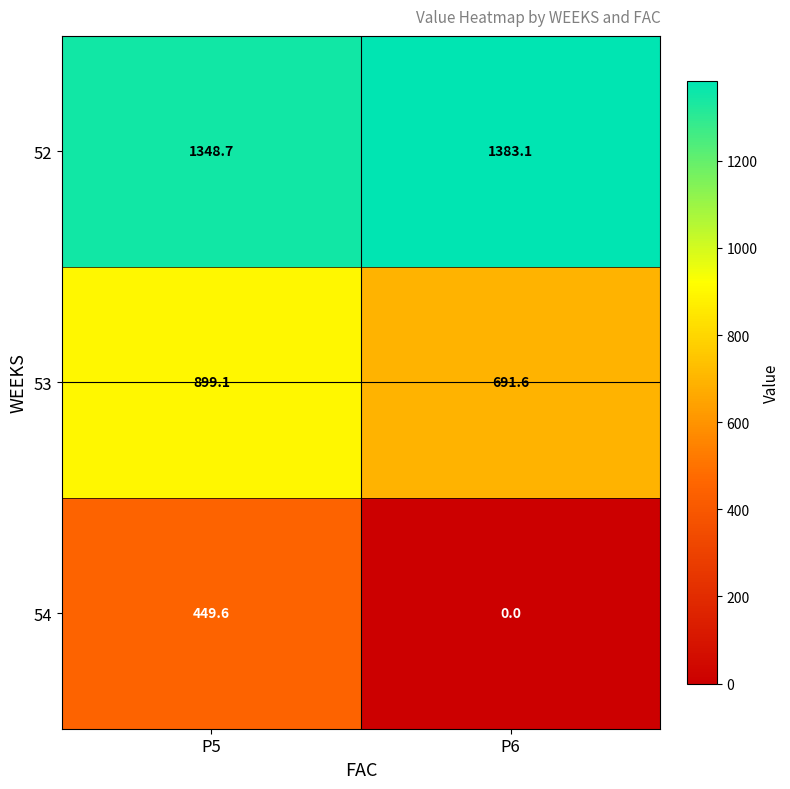

At how many categories does at least one series exceed 182?

2